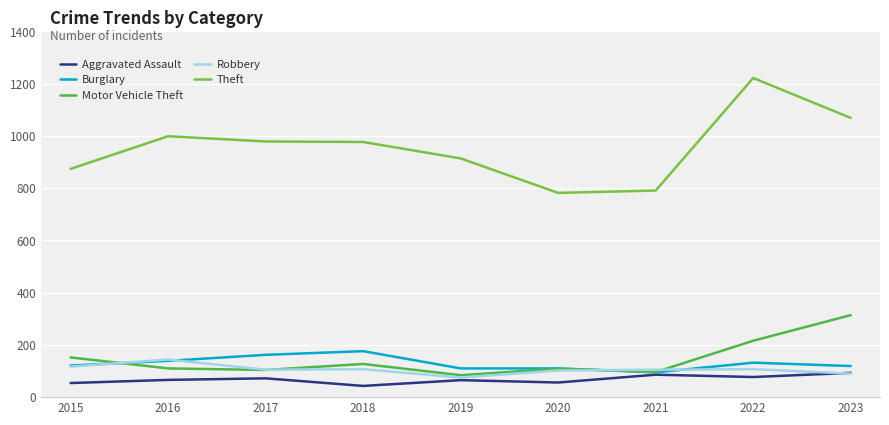

Between 2019 and 2020, which series saw the biggest shift?

Theft